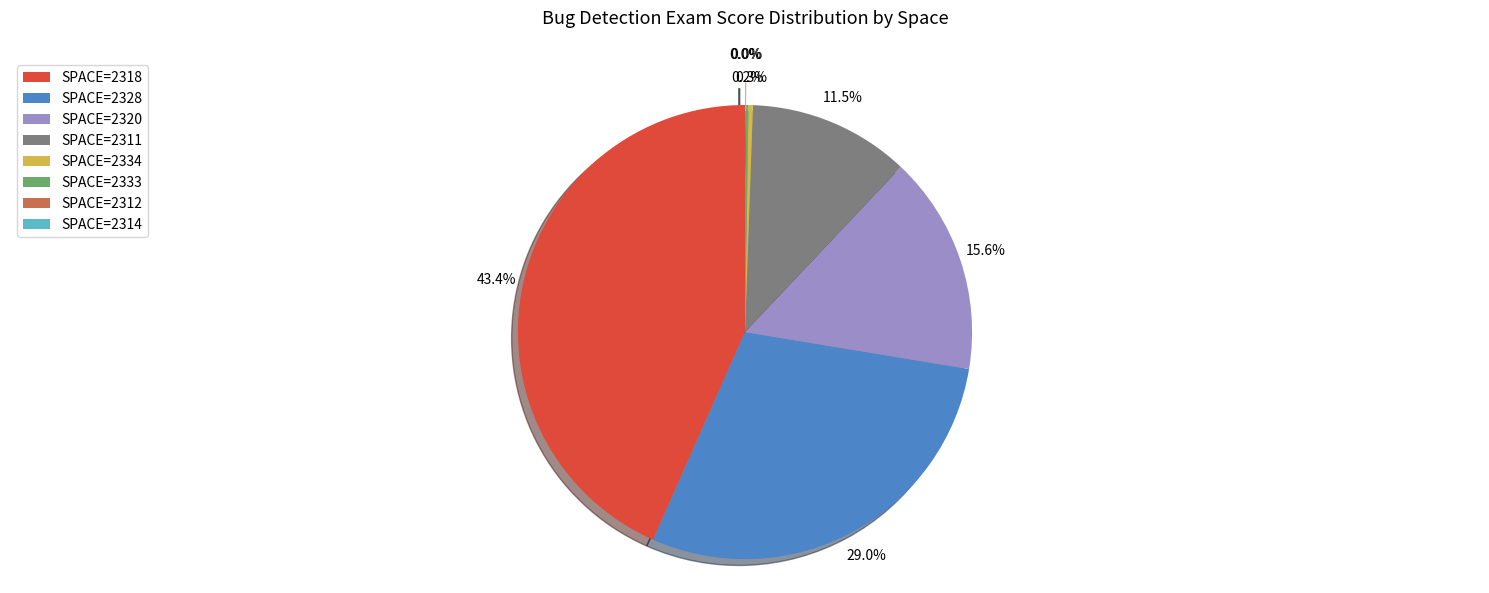

Does SPACE=2318 account for over 50% of the chart?

No